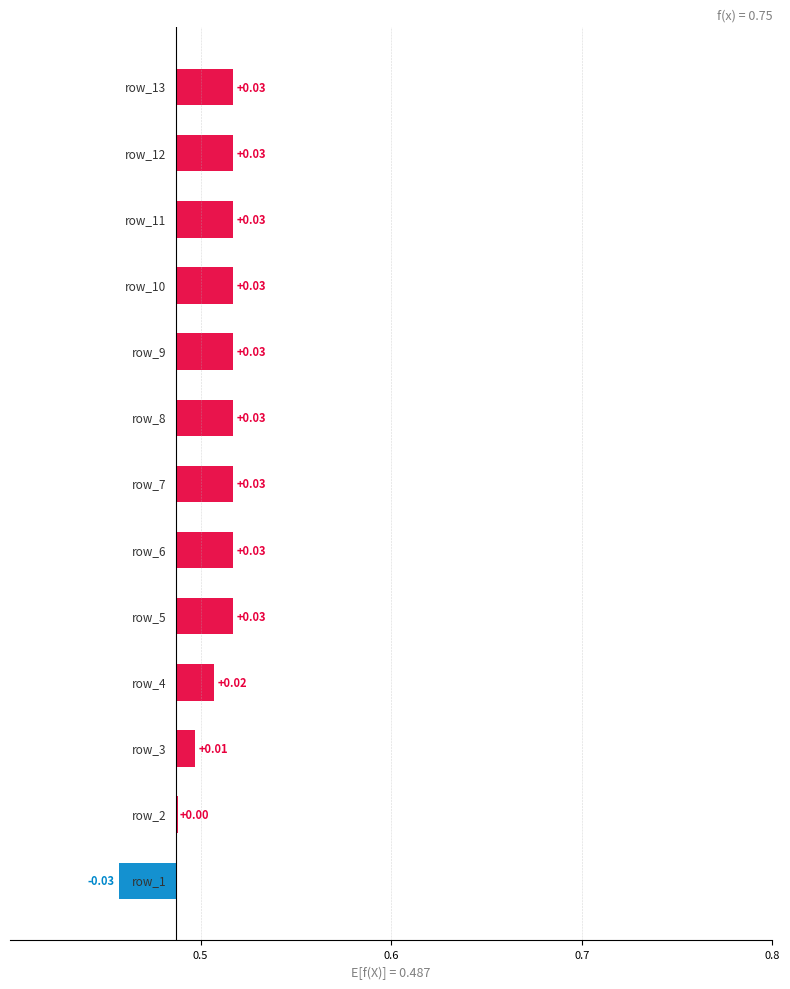

Between row_13 and row_10, which is larger?

row_13